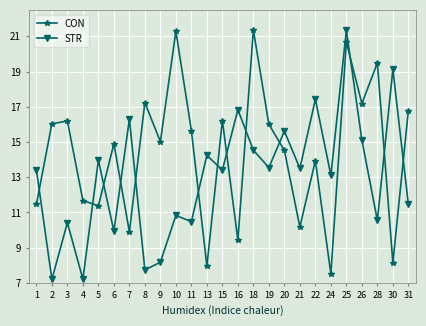

Which series has the largest range (max minus min)?

STR